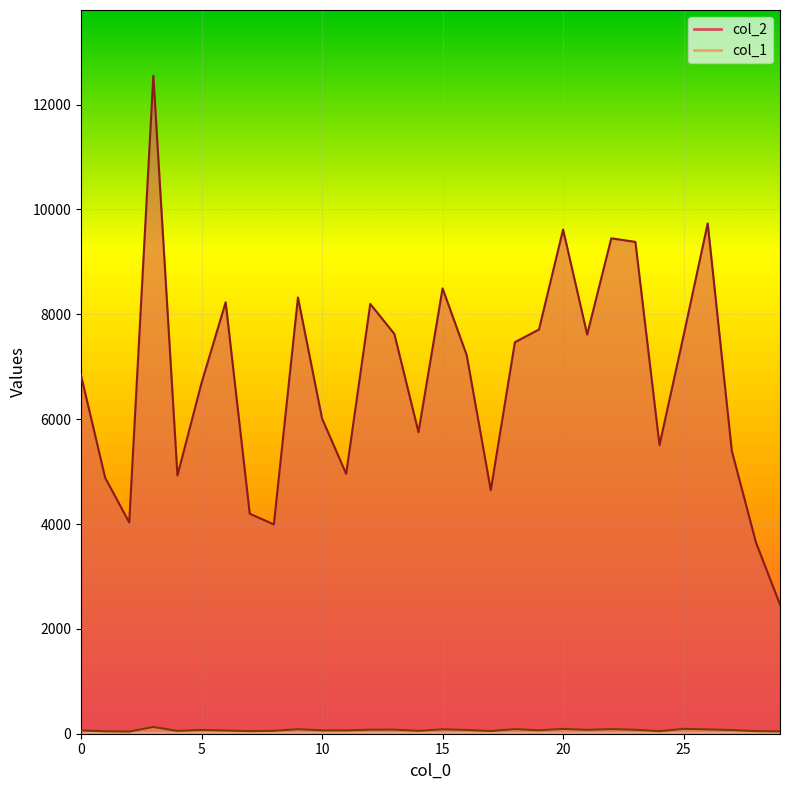

The value of col_1 at 14 is 77. True or false?

False